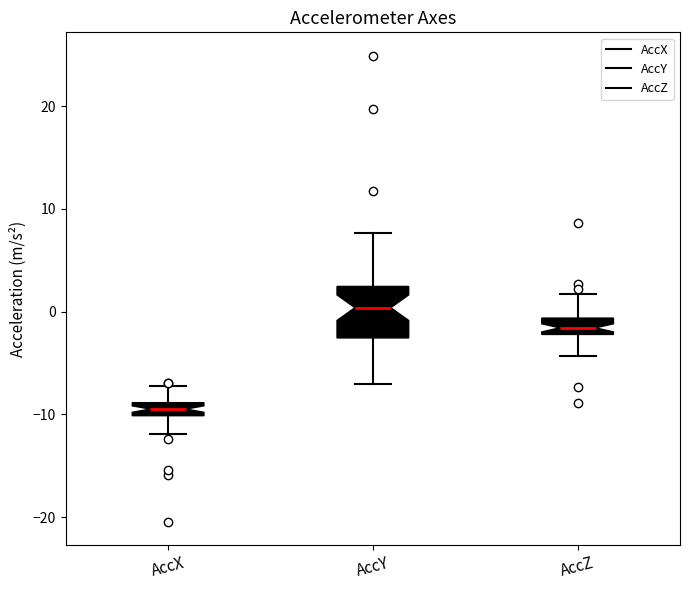

Comparing the boxes themselves (not the whiskers), which one is the tallest?

AccY